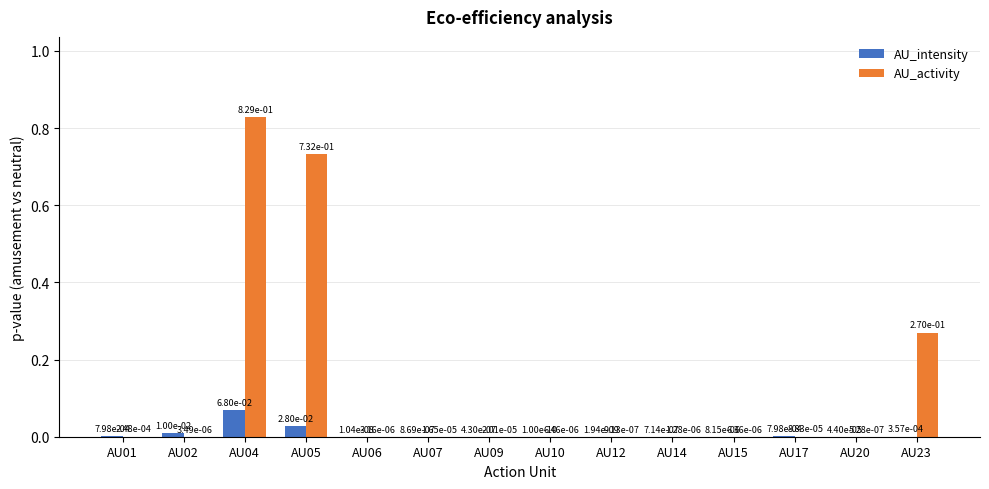

Is it true that AU_activity equals 0.0 at AU01?

True